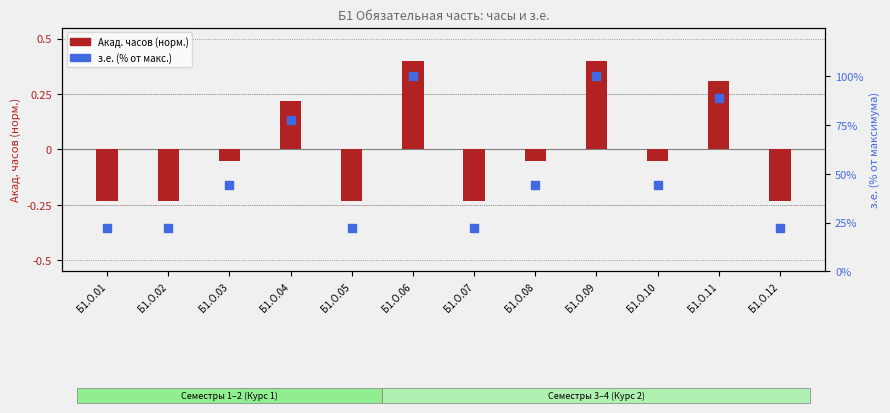

Which series reaches the maximum Y coordinate?

з.е. (% от макс.)